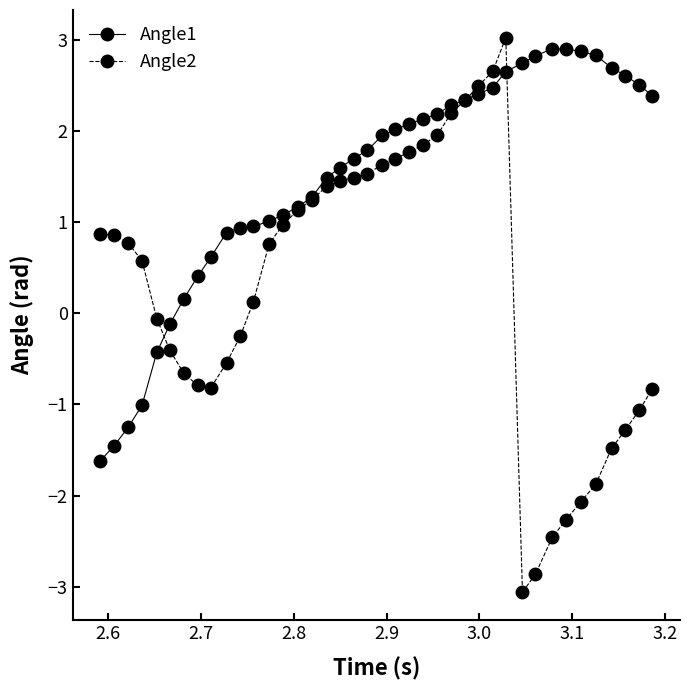

What is the value of the Angle2 point at the 8th from the left?

-0.8